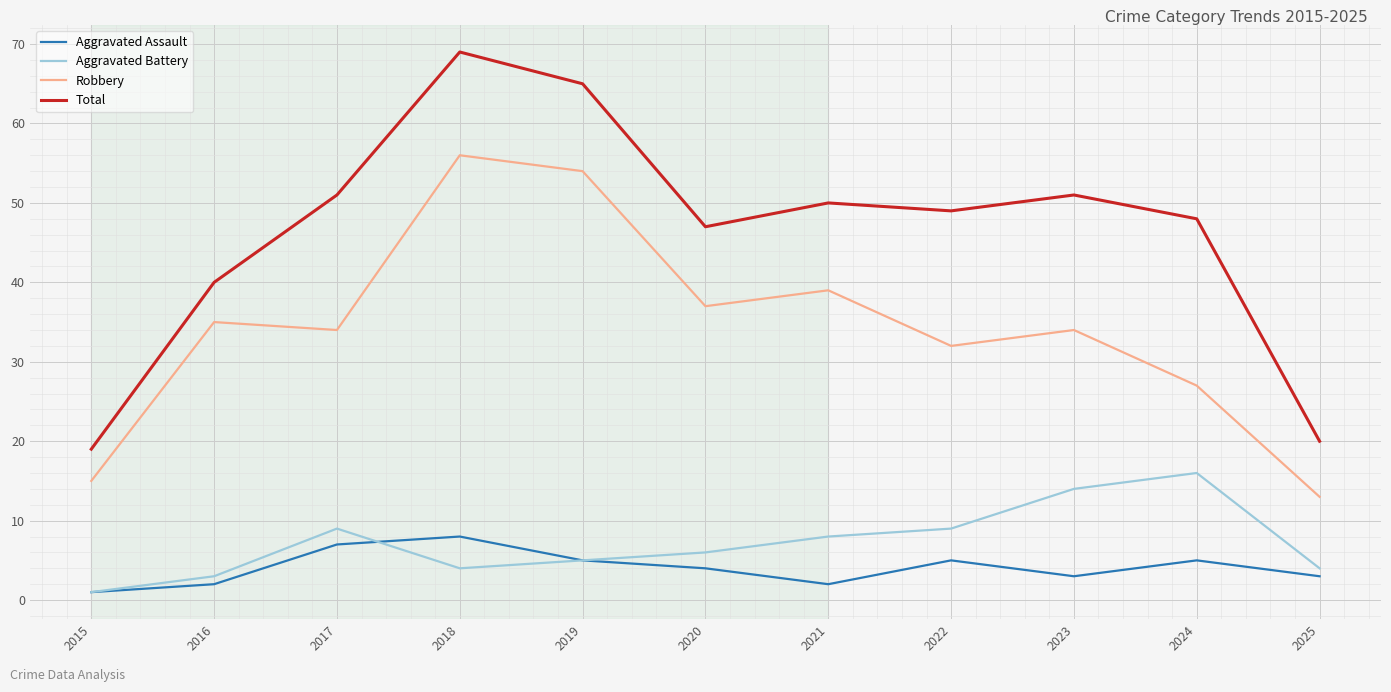

Rank the series by their maximum value, from highest to lowest.

Total, Robbery, Aggravated Battery, Aggravated Assault